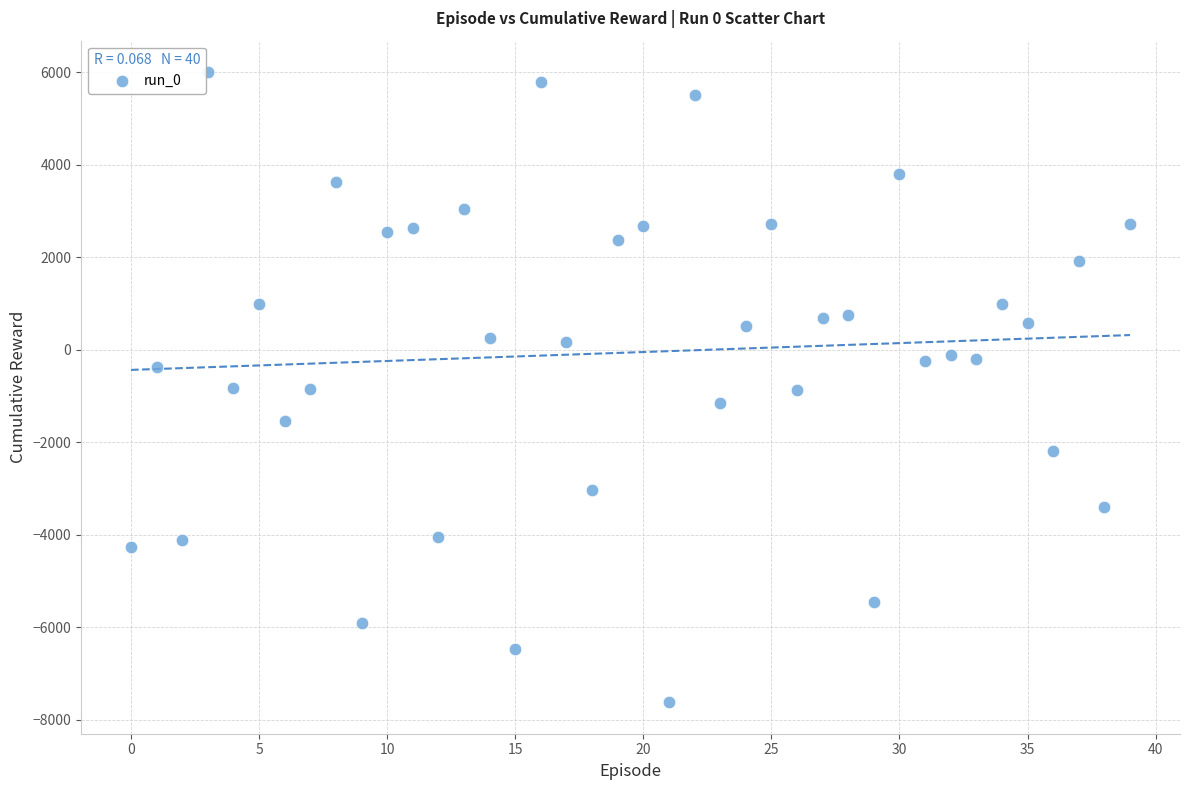

What is the range of Y values (max minus min)?

13622